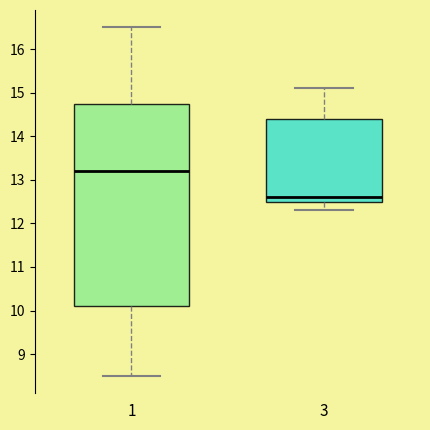

Reading left to right, read every box against the y-axis: the position of its median line, the range the box covers, and the ends of its whiskers. The values are not printed on the chart, so give them approximately, as read against the axis.

1: median 13.2, box 10.1 to 14.8, whiskers 8.5 to 16.5
3: median 12.6, box 12.5 to 14.4, whiskers 12.3 to 15.1